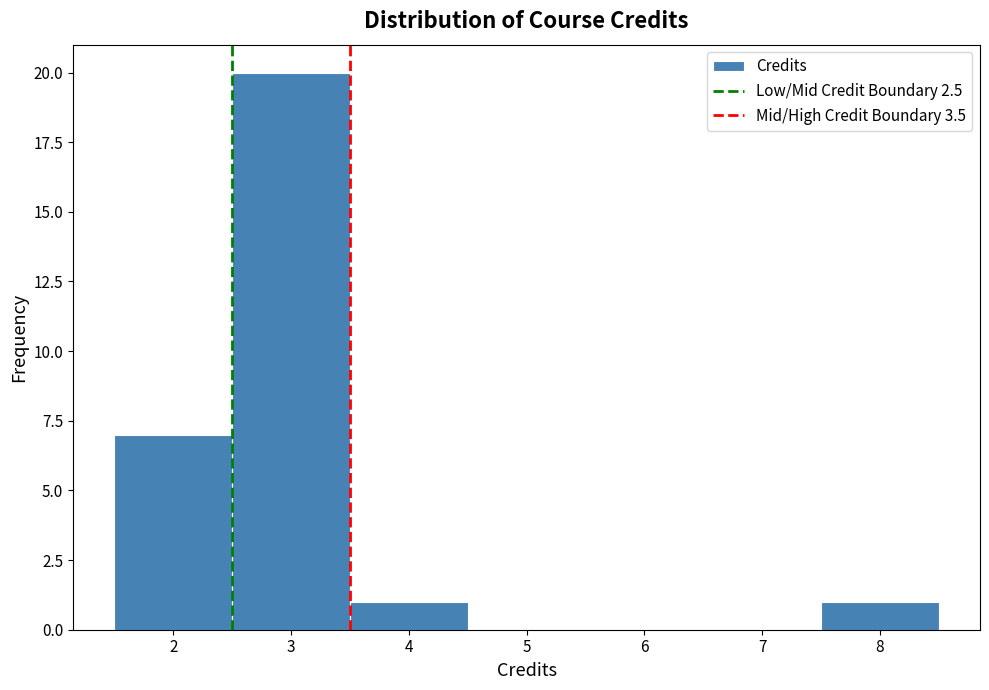

Which range on the x-axis has the tallest bar?

2.5 to 3.5